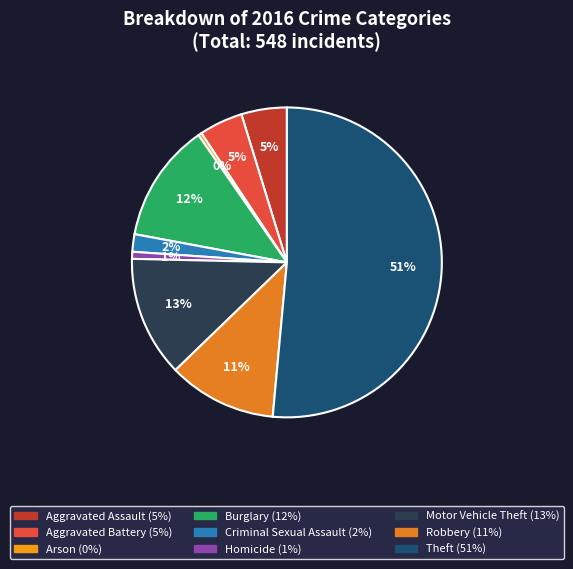

How many slices are in this pie chart?

9